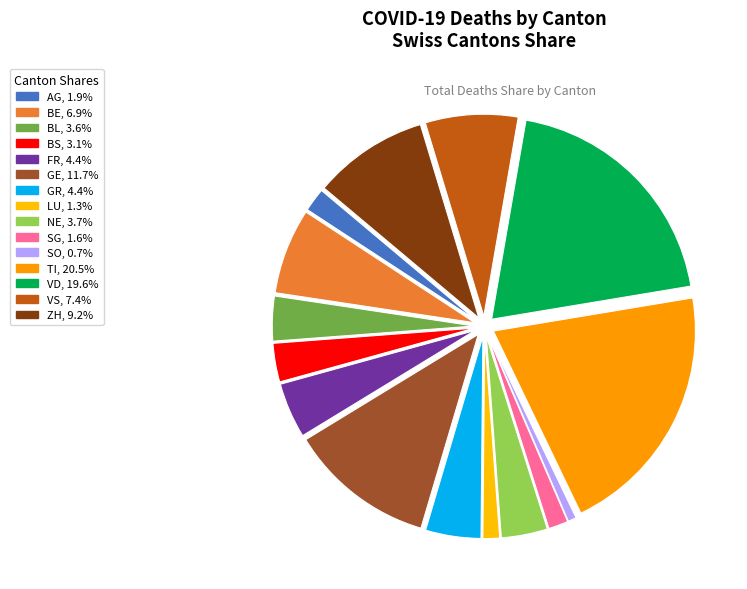

Is there any slice that represents more than half of the pie?

No